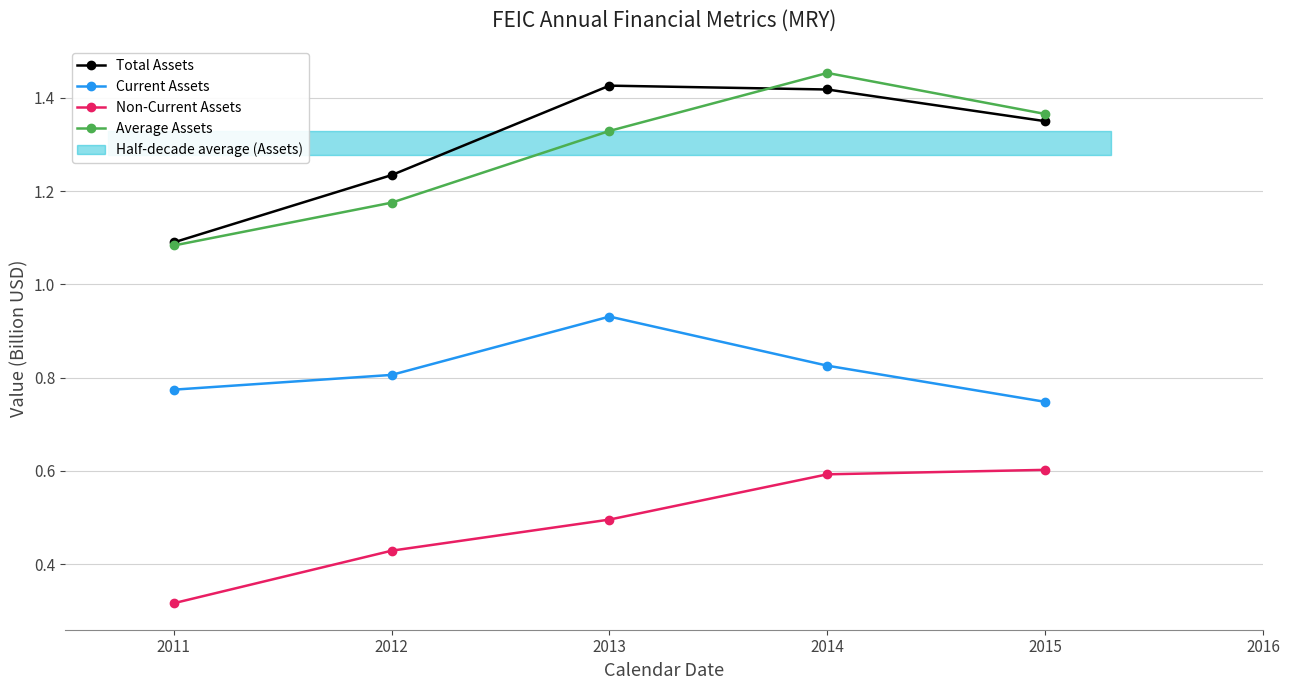

List the series in order of their peak value, lowest first.

Non-Current Assets, Current Assets, Total Assets, Average Assets